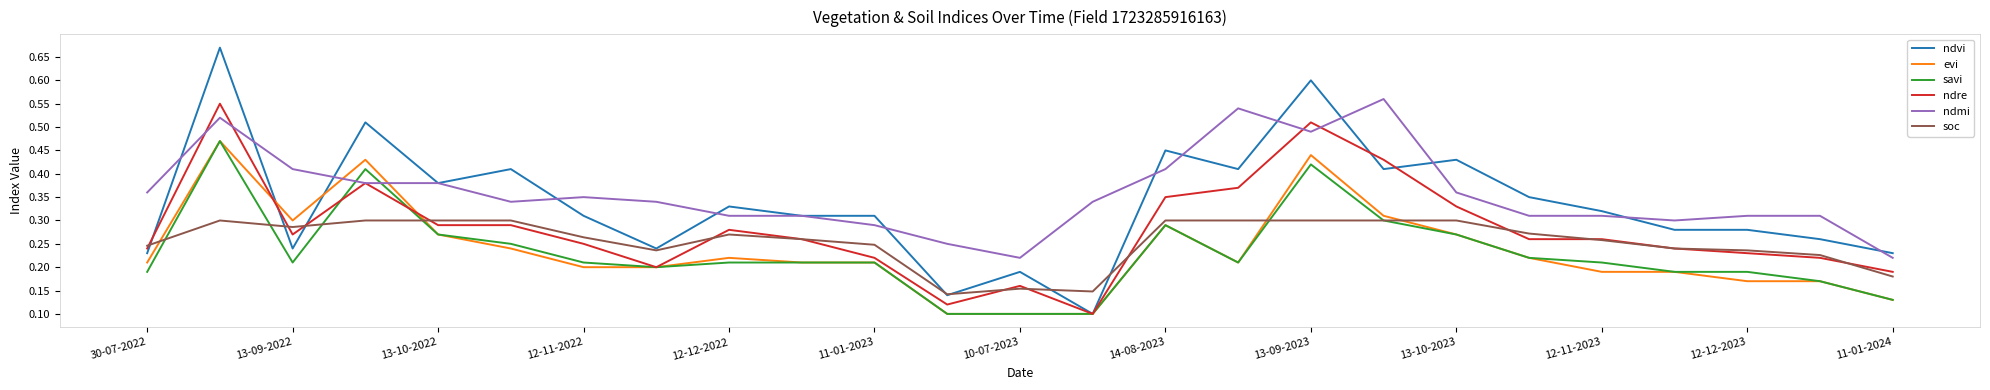

Which series has the largest range (max minus min)?

ndvi